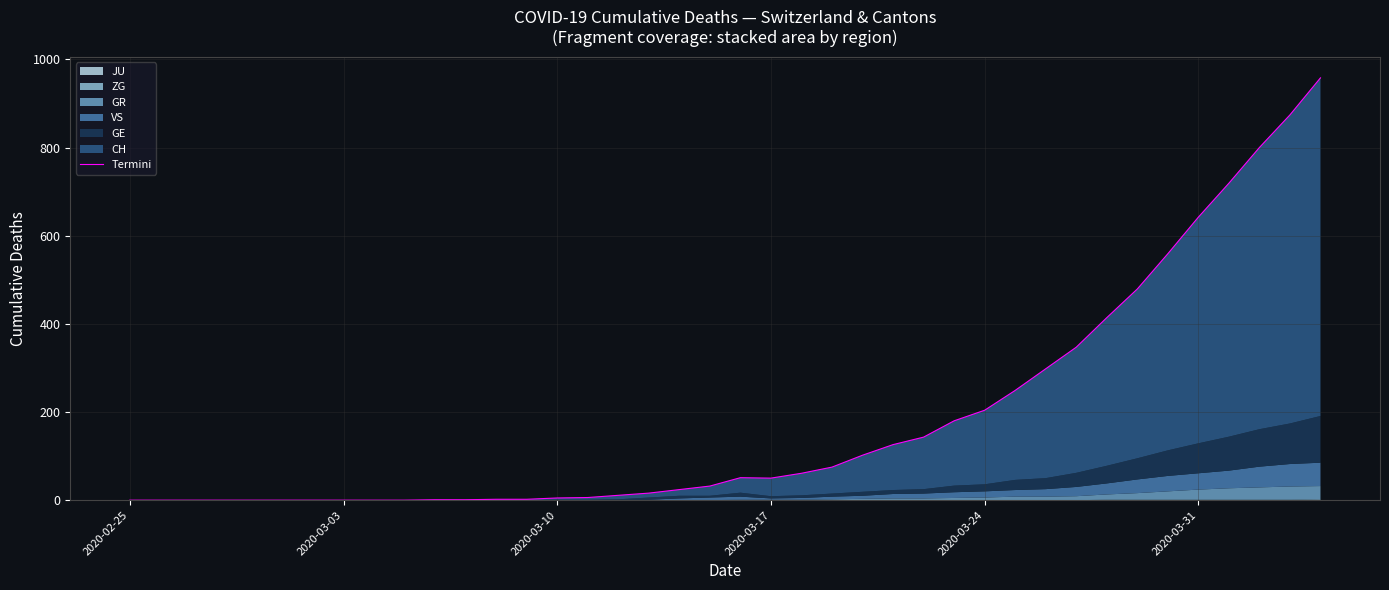

How many data points are less than 50?

20